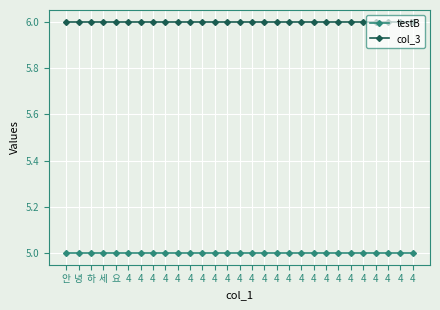

Which has a higher value, 세 or 요?

세